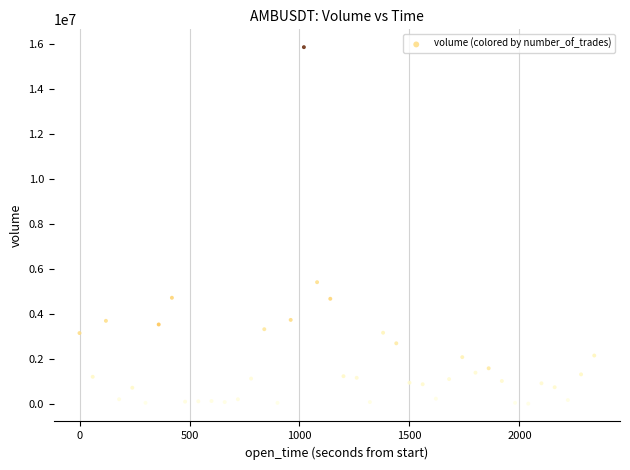

What is the range of Y values (max minus min)?

15847687